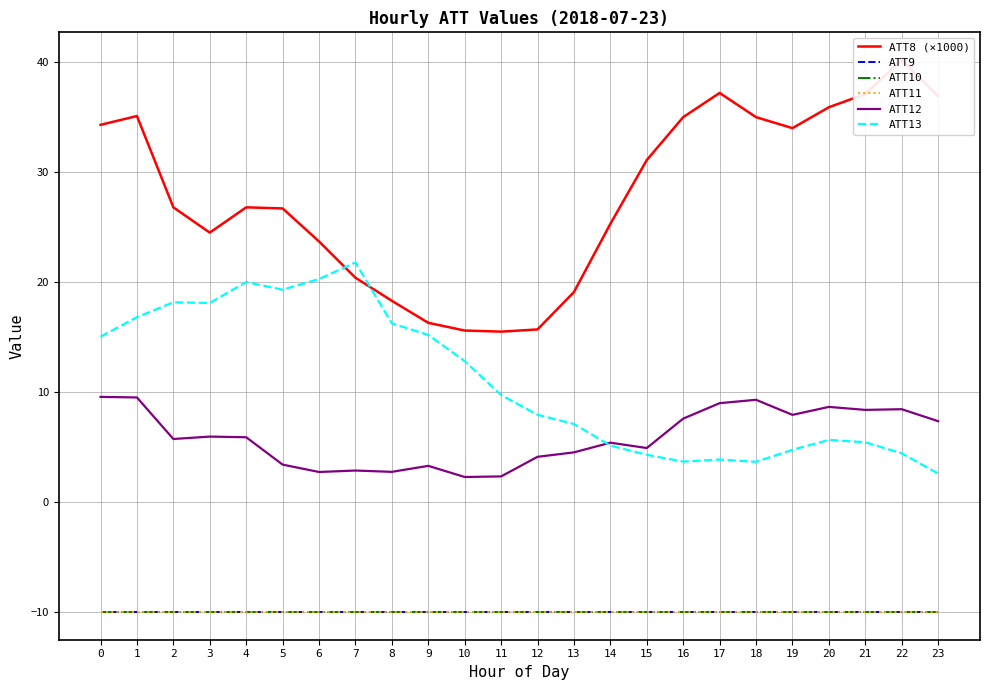

How many lines are shown in the chart?

6